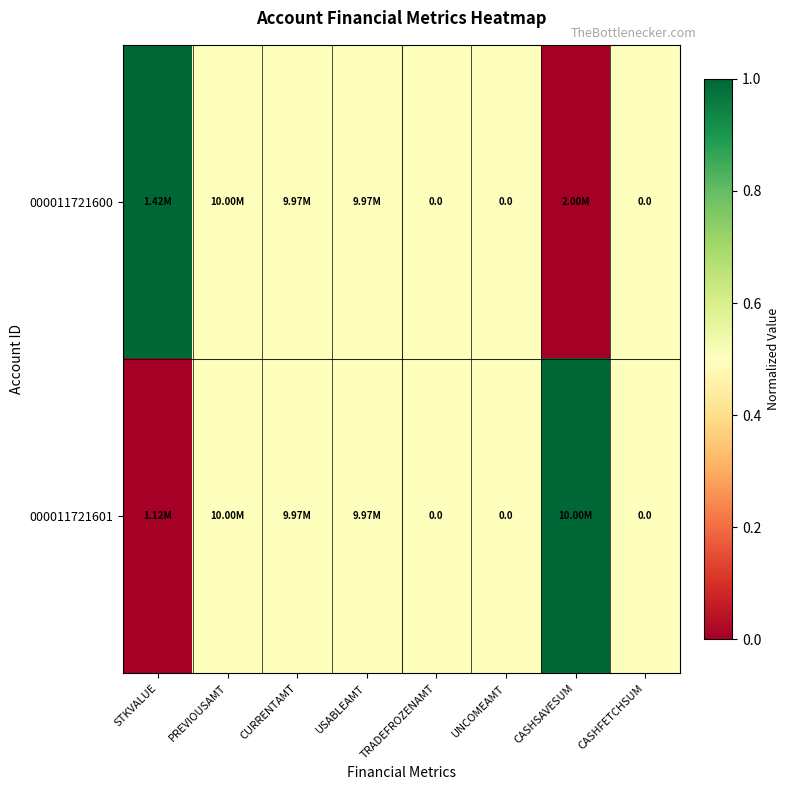

At which category is the sum across all series the highest?

STKVALUE